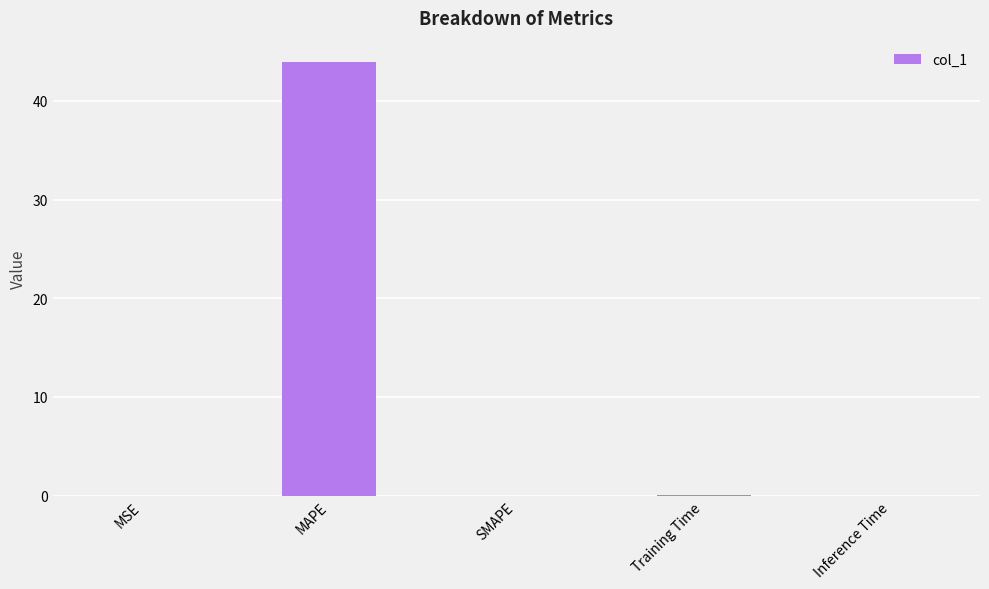

Is it true that the value at Training Time is 0.0?

True